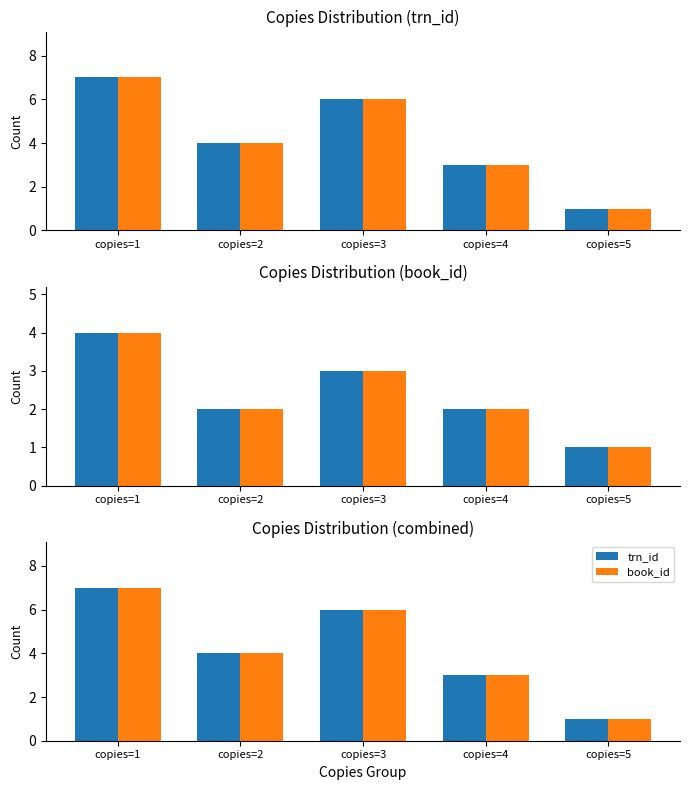

Reading left to right, what are all the values shown in this chart?

trn_id: copies=1=7	copies=2=4	copies=3=6	copies=4=3	copies=5=1
book_id: copies=1=7	copies=2=4	copies=3=6	copies=4=3	copies=5=1